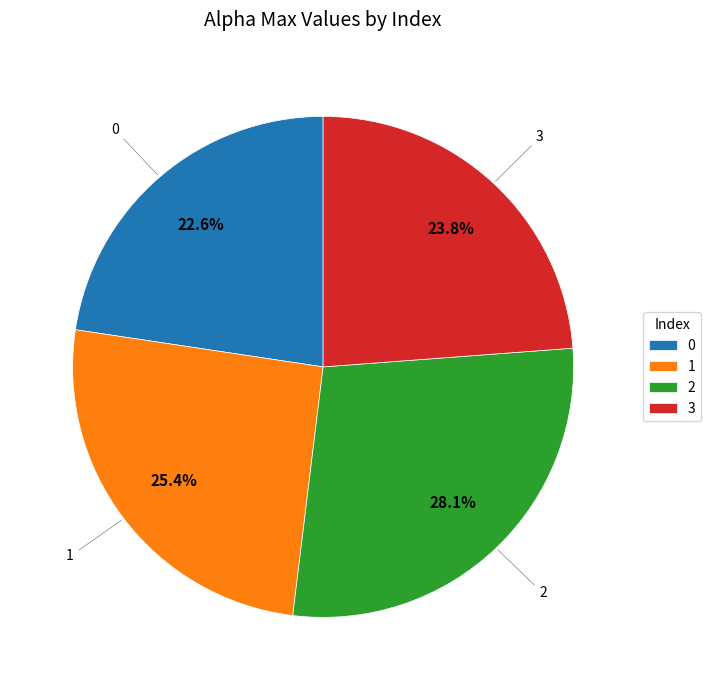

To the nearest percent, what is the difference between the 3 and 1 slice percentages?

2%